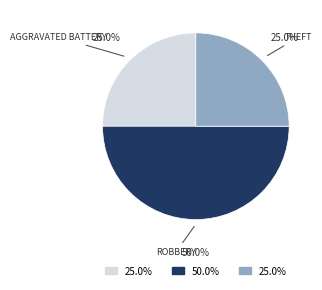

Count the number of slices in the pie.

3